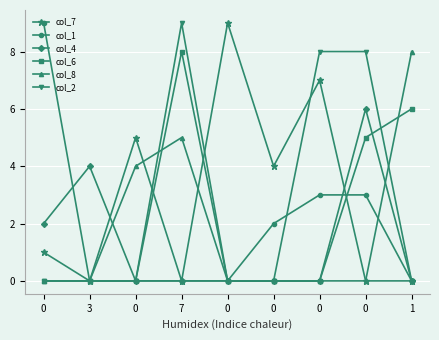

What is the spread (max minus min) of values at 3?

4